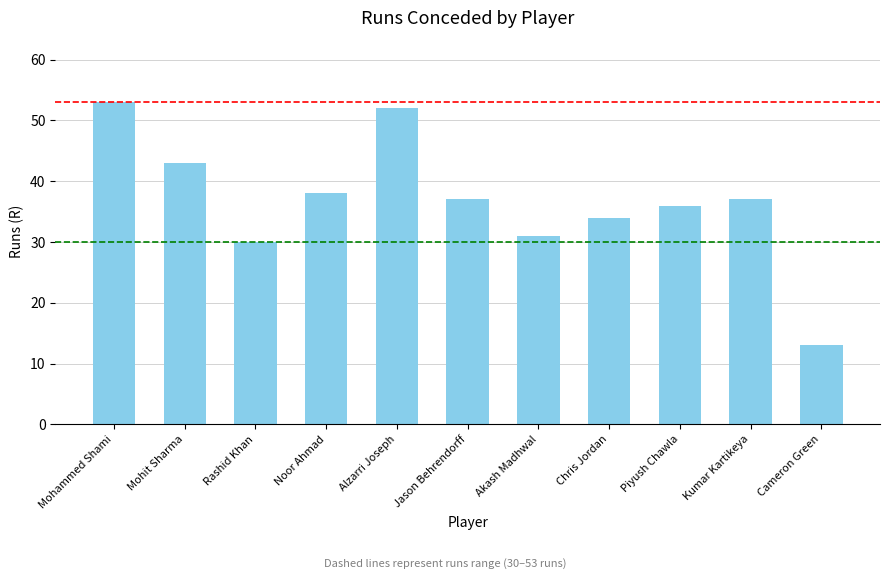

What is the sum of the values at Kumar Kartikeya and Noor Ahmad?

75